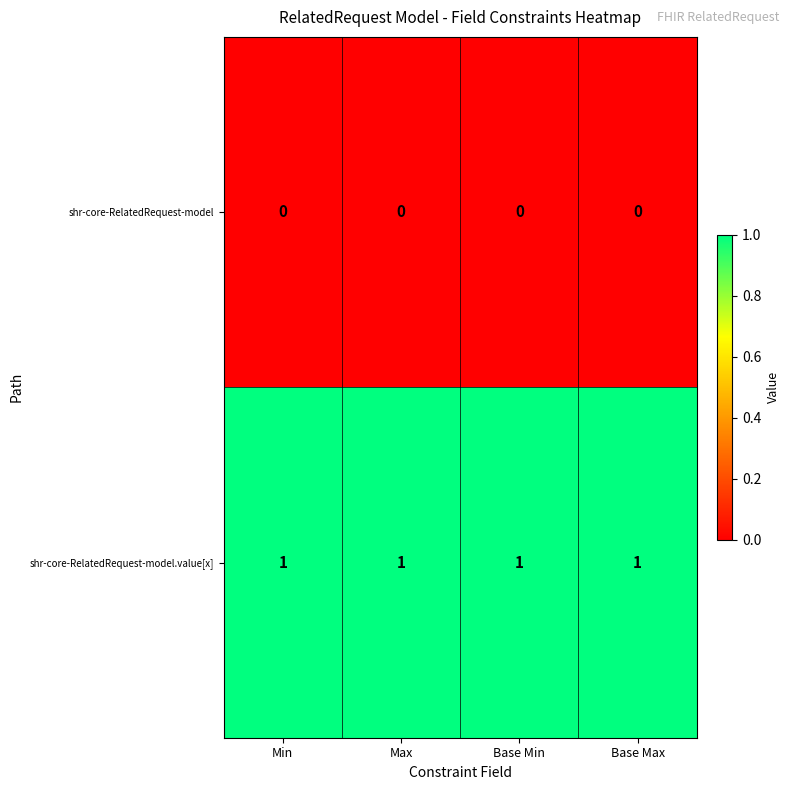

The value of shr-core-RelatedRequest-model.value[x] at Base Max is 0. True or false?

False